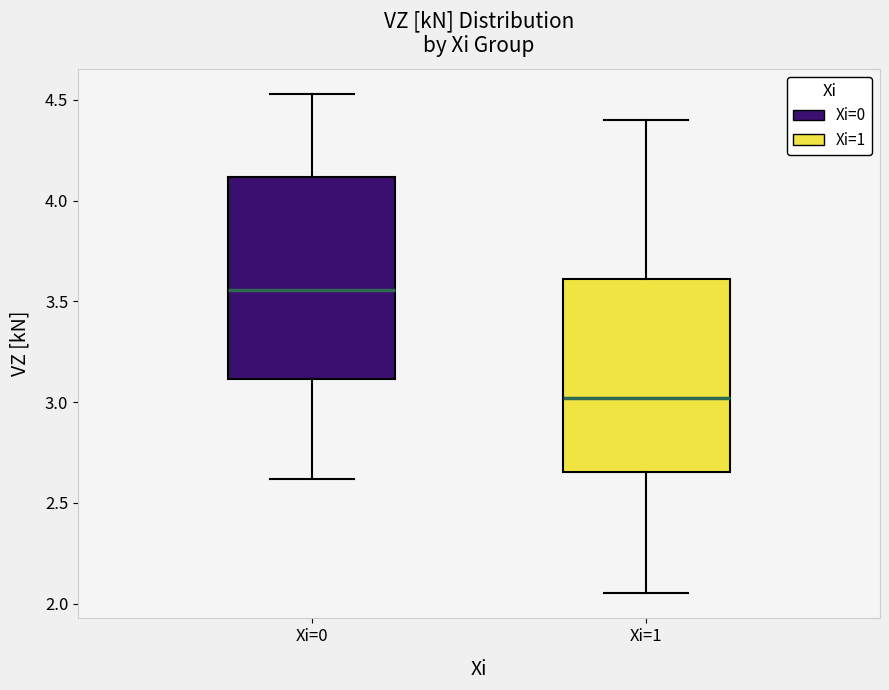

Reading left to right, read every box against the y-axis: the position of its median line, the range the box covers, and the ends of its whiskers. The values are not printed on the chart, so give them approximately, as read against the axis.

Xi=0: median 3.55, box 3.10 to 4.10, whiskers 2.60 to 4.55
Xi=1: median 3.00, box 2.65 to 3.60, whiskers 2.05 to 4.40